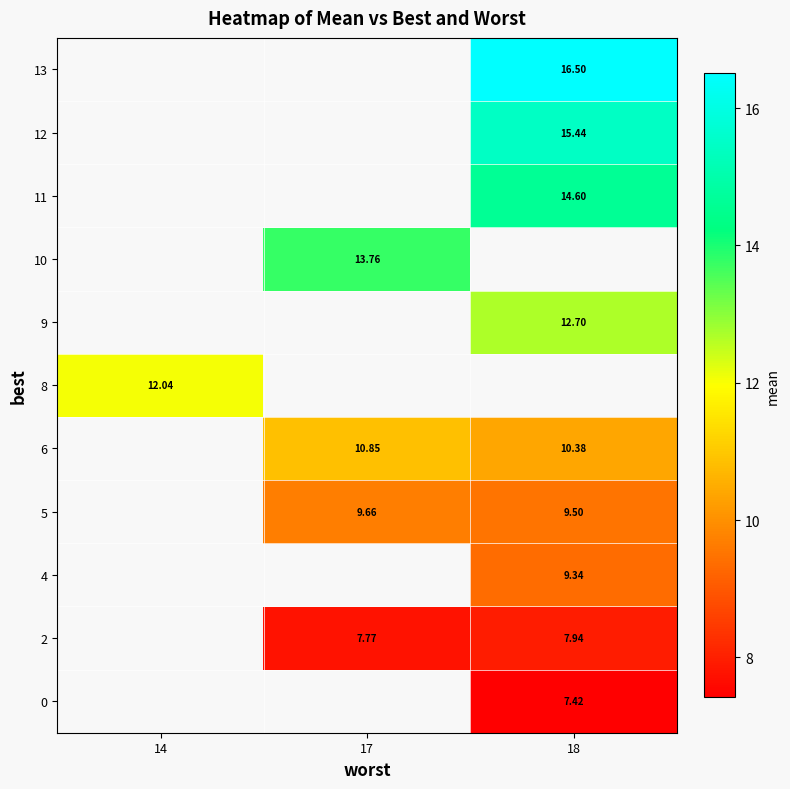

Count the number of categories in the chart.

3